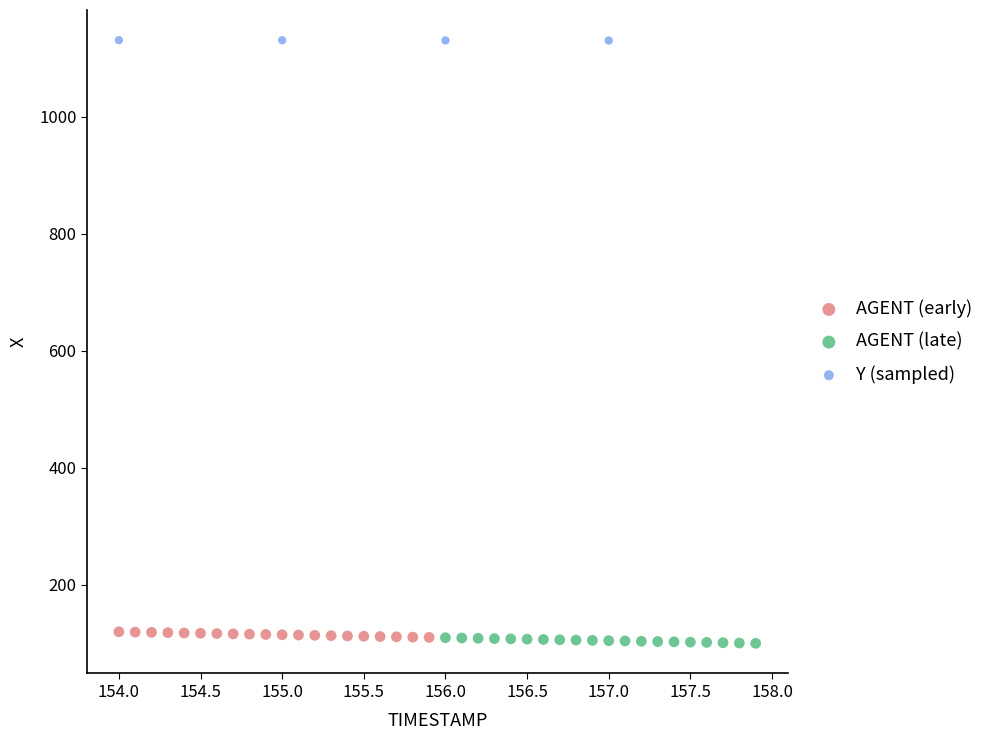

Which series contains the highest Y value?

Y (sampled)